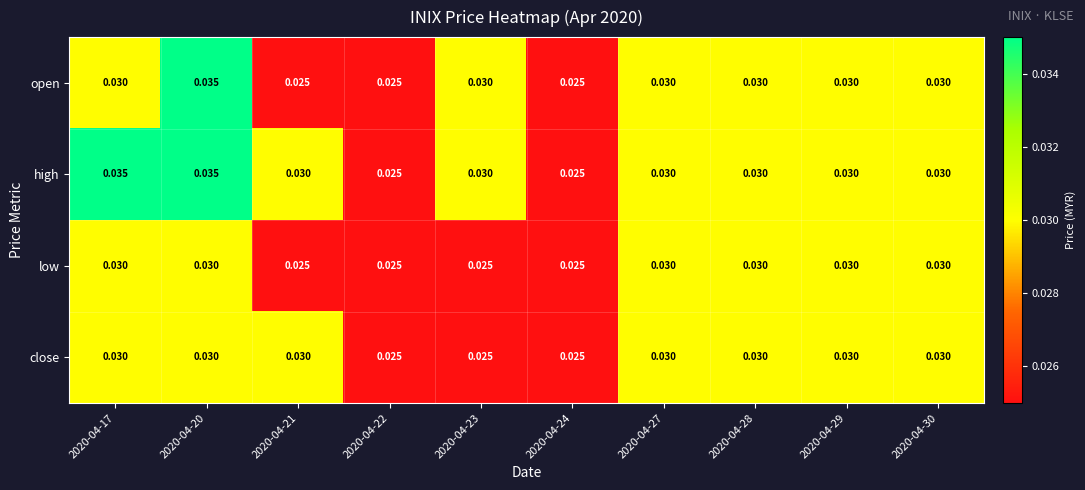

Which series has the largest total across all categories?

high